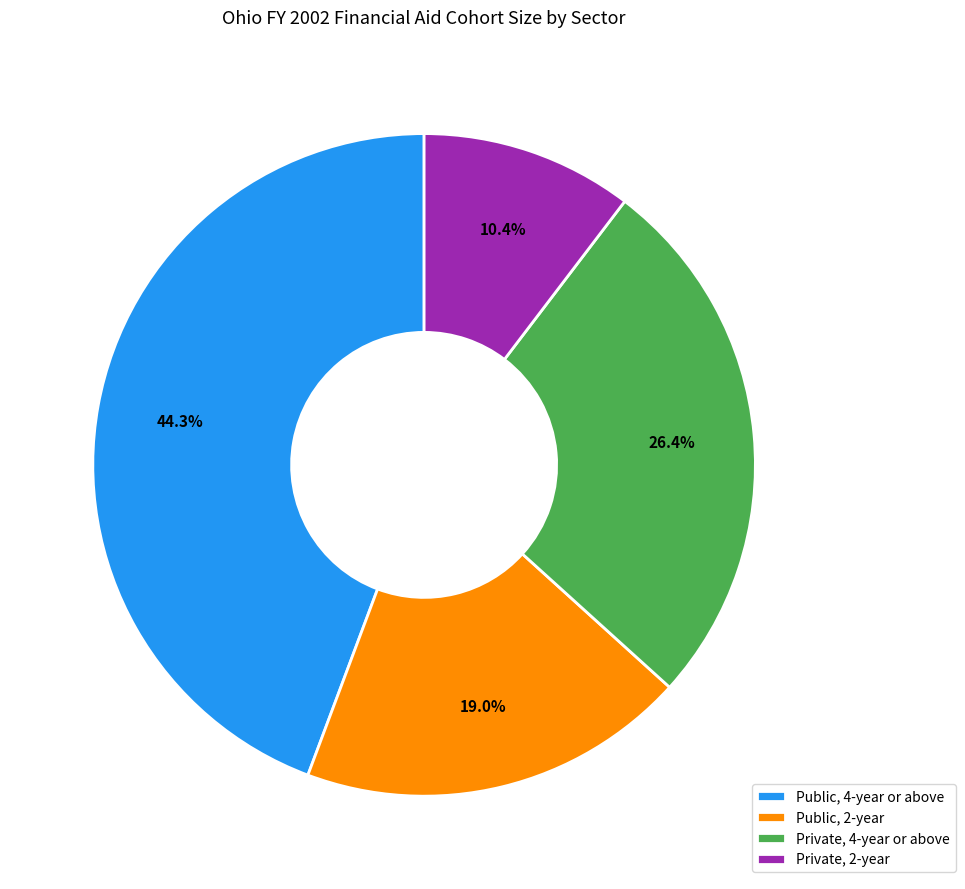

Count the number of slices in the pie.

4